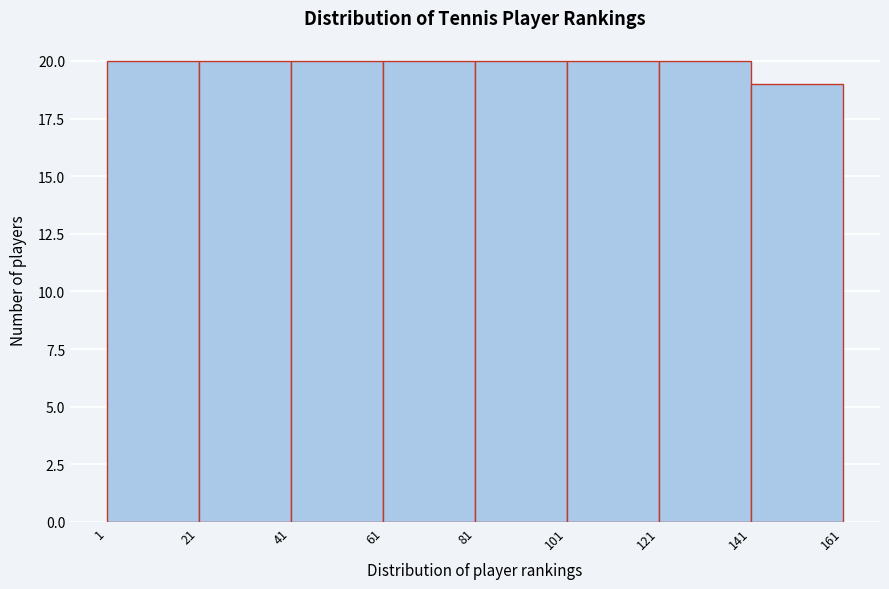

Reading left to right, transcribe this chart: for each bar, give the range it covers on the x-axis and its height. The values are not printed on the chart, so give them approximately, as read against the axis.

1 to 21: 20
21 to 41: 20
41 to 61: 20
61 to 81: 20
81 to 101: 20
101 to 121: 20
121 to 141: 20
141 to 161: 19